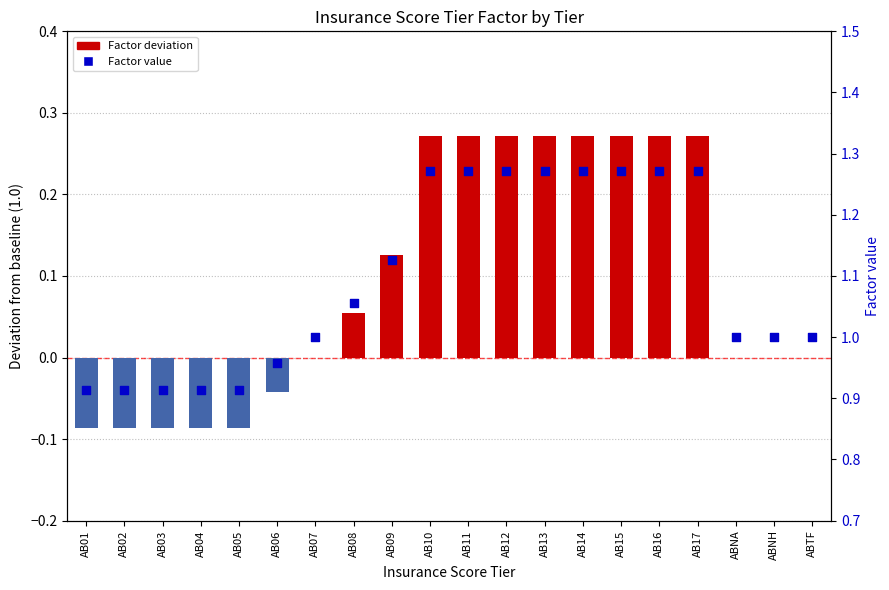

At how many categories does at least one series exceed 0?

20